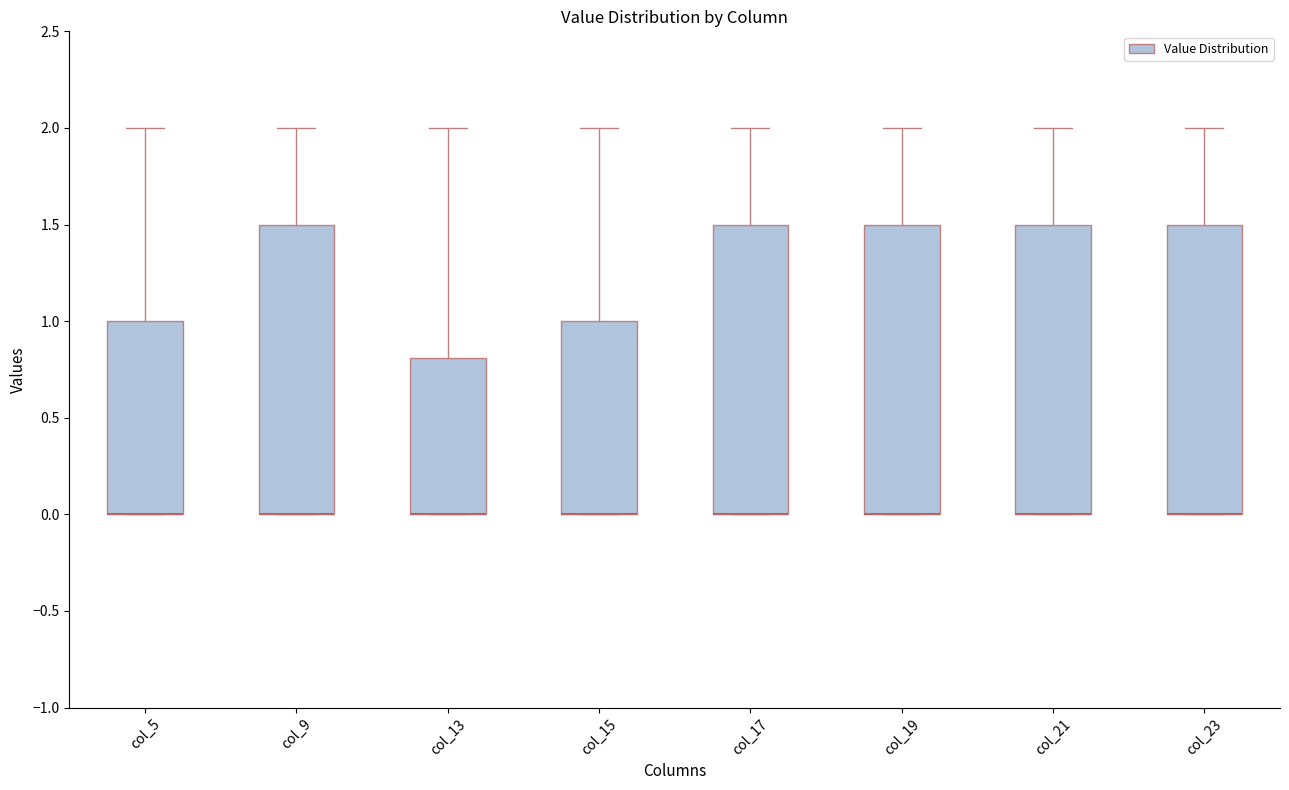

Reading left to right, read every box against the y-axis: the position of its median line, the range the box covers, and the ends of its whiskers. The values are not printed on the chart, so give them approximately, as read against the axis.

col_5: median 0.0 (drawn on the box's lower edge), box 0.0 to 1.0, whiskers 0.0 to 2.0
col_9: median 0.0 (drawn on the box's lower edge), box 0.0 to 1.5, whiskers 0.0 to 2.0
col_13: median 0.0 (drawn on the box's lower edge), box 0.0 to 0.8, whiskers 0.0 to 2.0
col_15: median 0.0 (drawn on the box's lower edge), box 0.0 to 1.0, whiskers 0.0 to 2.0
col_17: median 0.0 (drawn on the box's lower edge), box 0.0 to 1.5, whiskers 0.0 to 2.0
col_19: median 0.0 (drawn on the box's lower edge), box 0.0 to 1.5, whiskers 0.0 to 2.0
col_21: median 0.0 (drawn on the box's lower edge), box 0.0 to 1.5, whiskers 0.0 to 2.0
col_23: median 0.0 (drawn on the box's lower edge), box 0.0 to 1.5, whiskers 0.0 to 2.0